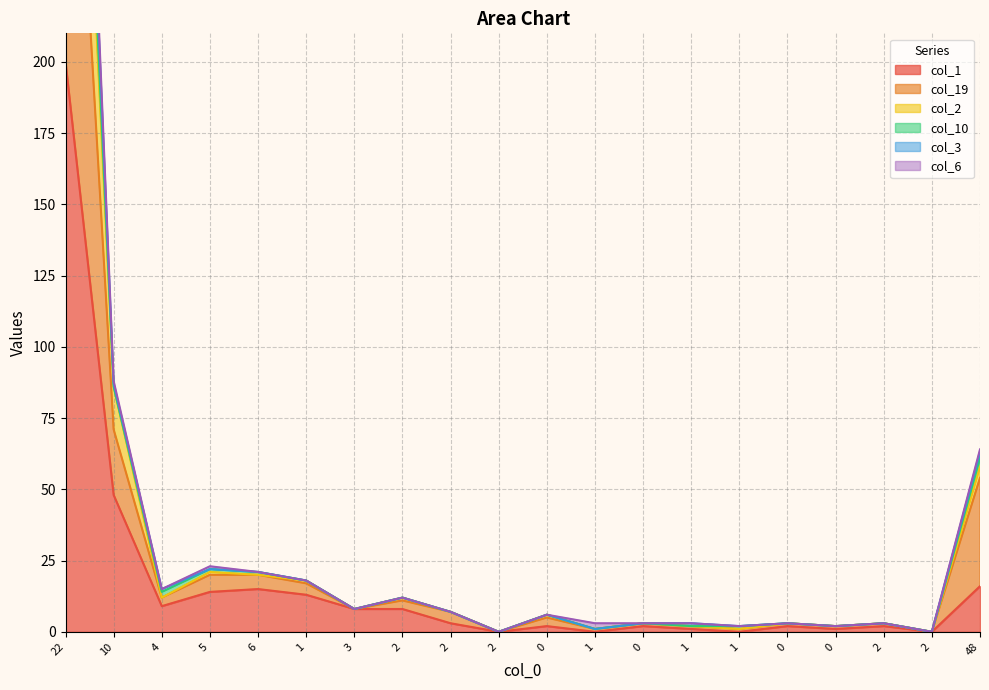

Does the chart display data point markers on the line(s)?

No